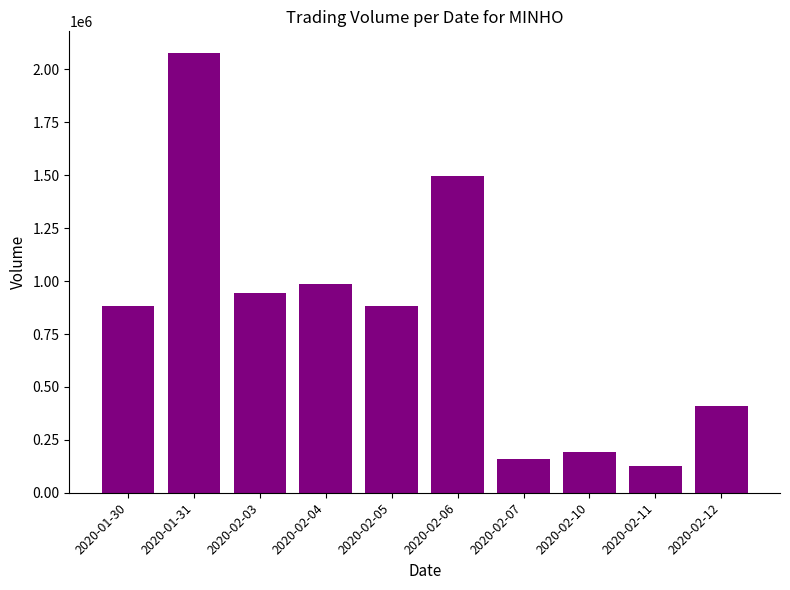

What is the value of the 4th bar from the left?

985000